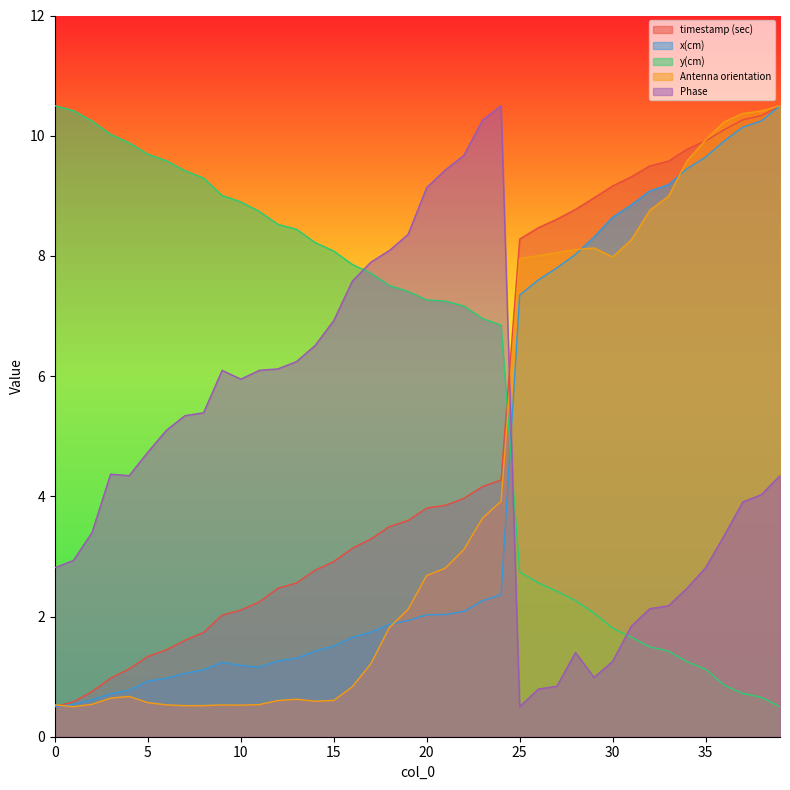

What is the difference between the Phase values at 6 and 34?

2.6